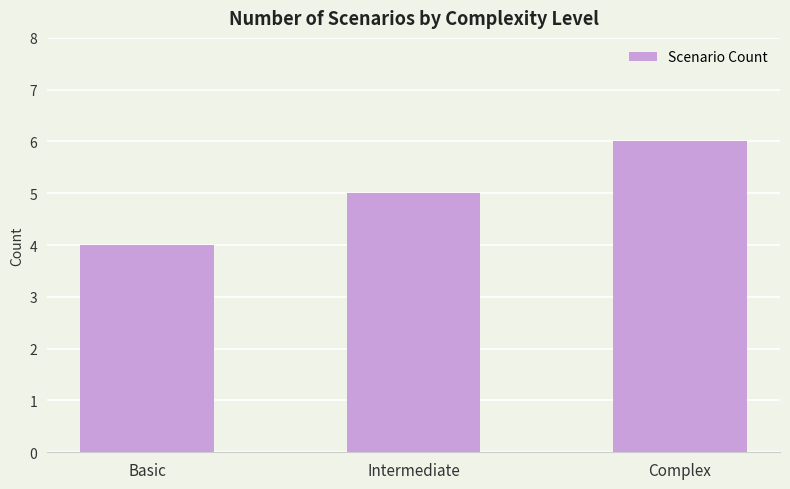

What is the value of the 3rd bar from the left?

6